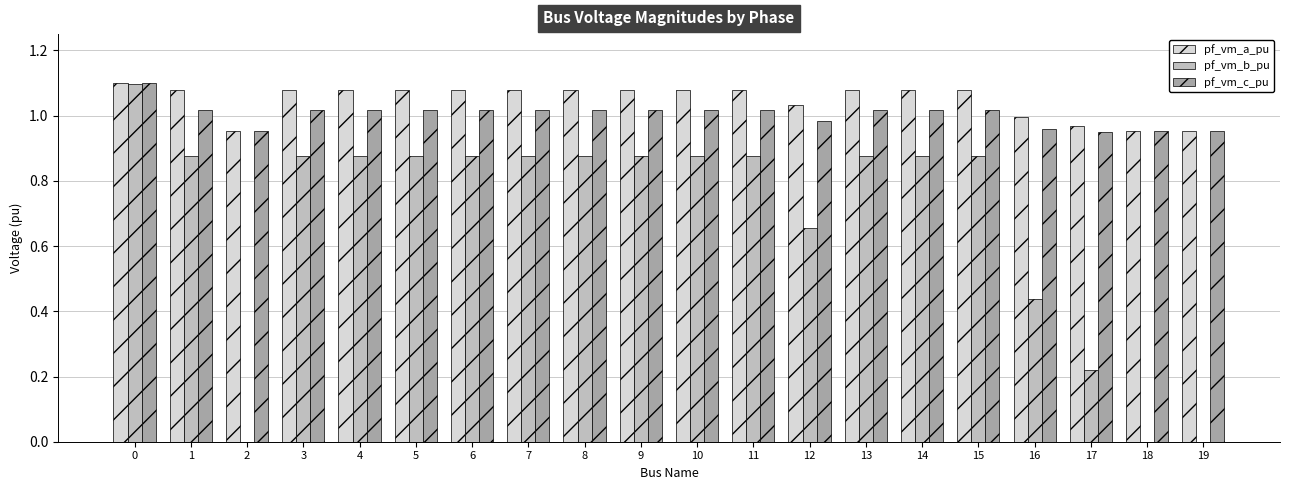

What is the sum of all pf_vm_a_pu values?

21.0